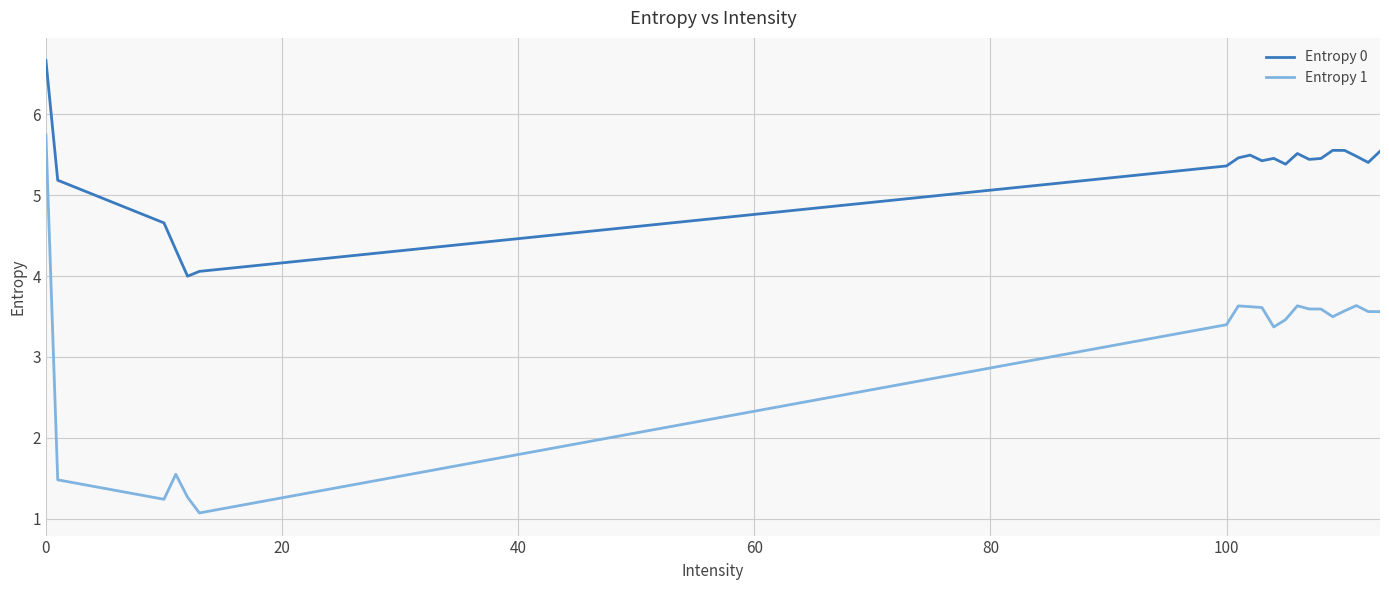

True or false: Entropy 1 and Entropy 0 intersect in this chart.

False